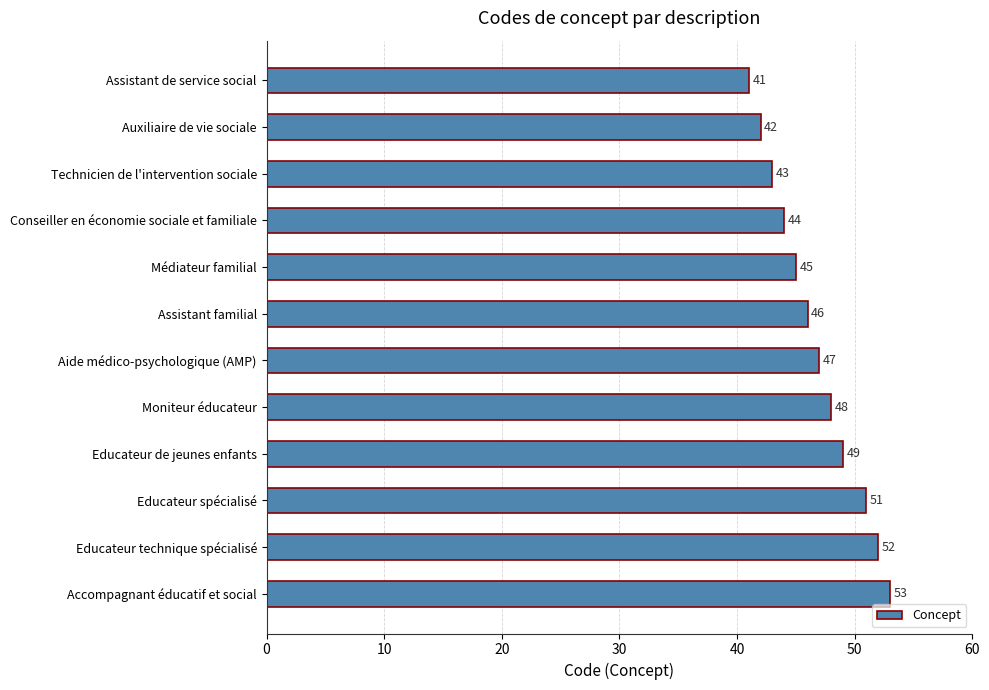

Rank the categories by value from lowest to highest.

Assistant de service social, Auxiliaire de vie sociale, Technicien de l'intervention sociale, Conseiller en économie sociale et familiale, Médiateur familial, Assistant familial, Aide médico-psychologique (AMP), Moniteur éducateur, Educateur de jeunes enfants, Educateur spécialisé, Educateur technique spécialisé, Accompagnant éducatif et social